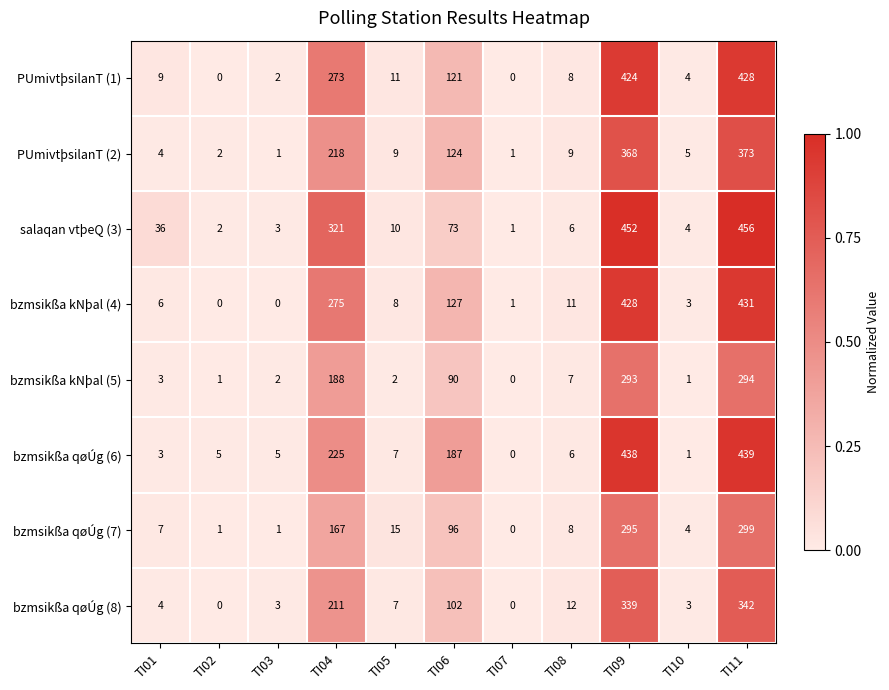

What is the difference between the PUmivtþsilanT (2) values at TI08 and TI10?

4